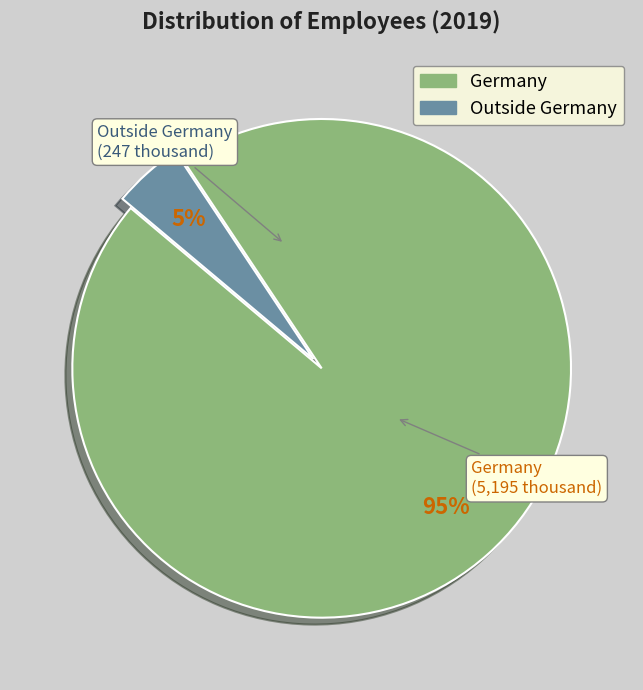

Which slice is the smallest?

Outside Germany